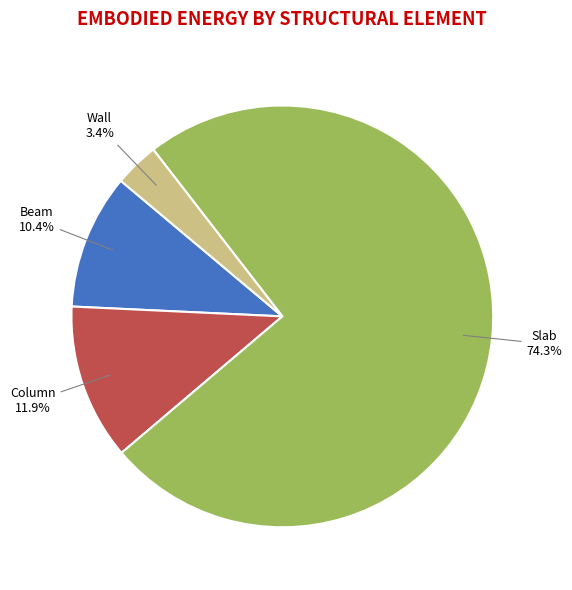

Does Column represent more than half of the total?

No